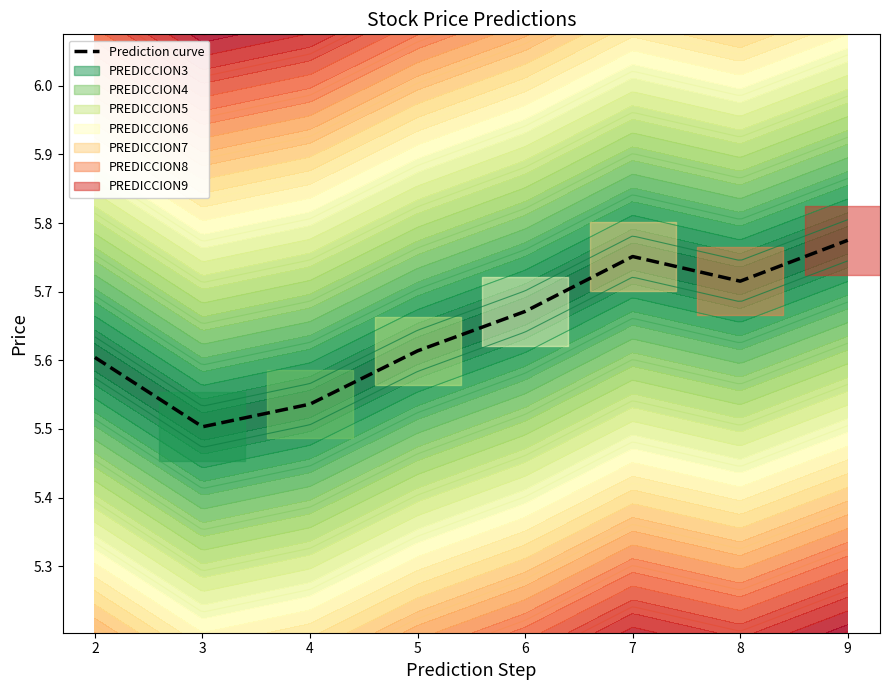

What is the sum of the values at 9 and 5?

11.4